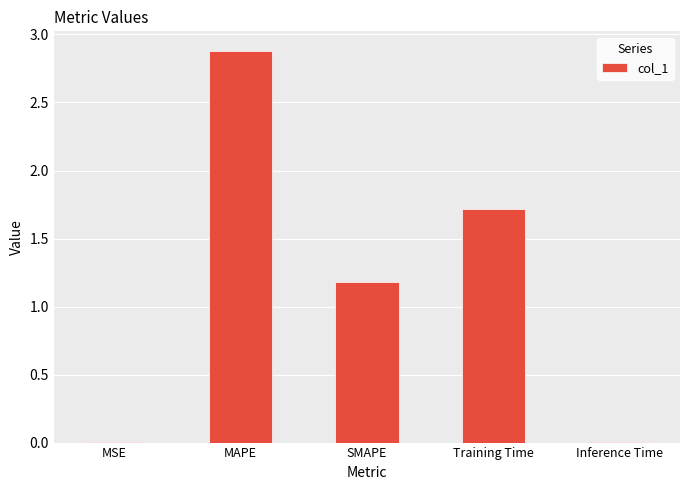

At which category does the chart reach its peak across all series?

MAPE